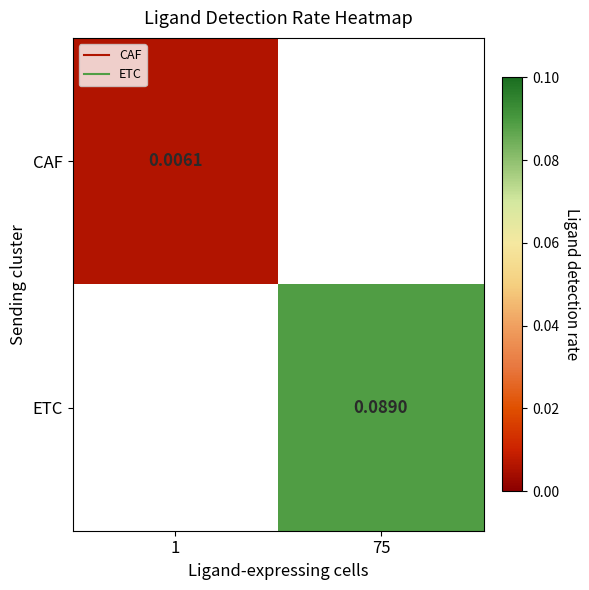

Is the value of ETC at 1 greater than the value of CAF at 1?

No